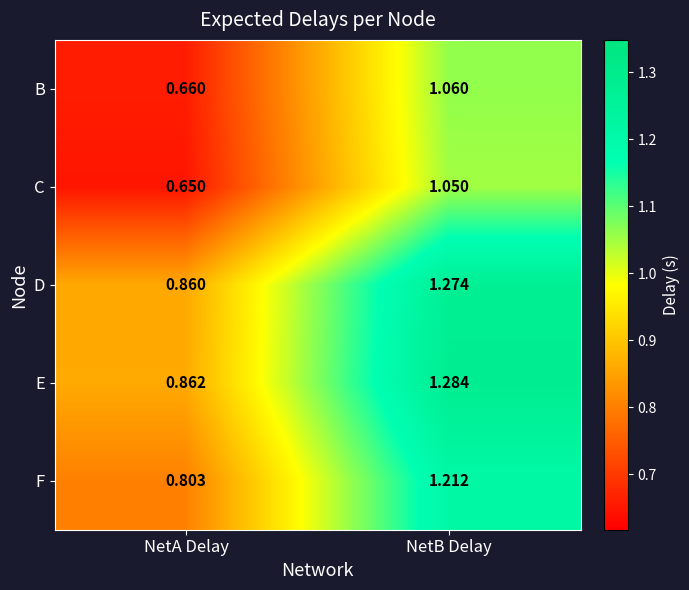

Which label corresponds to the largest value in the chart?

NetB Delay